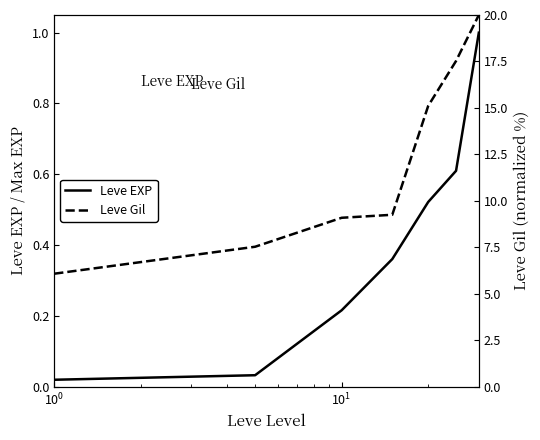

How many data points does each series have?

7